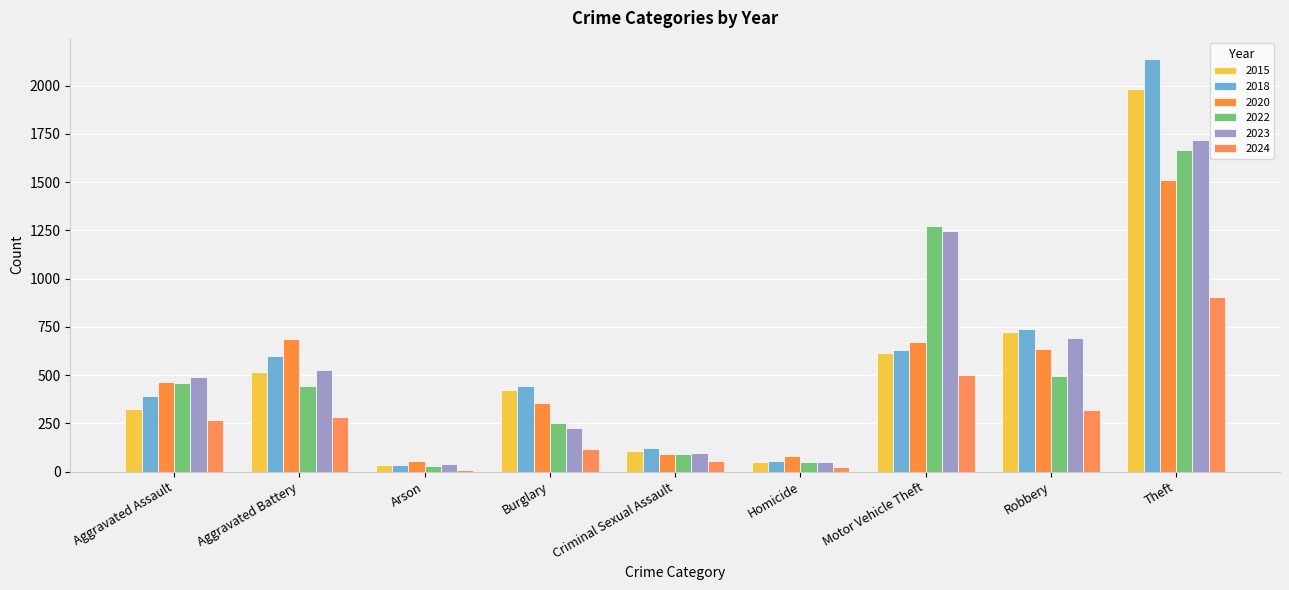

What is the difference between the 2018 values at Aggravated Assault and Aggravated Battery?

208